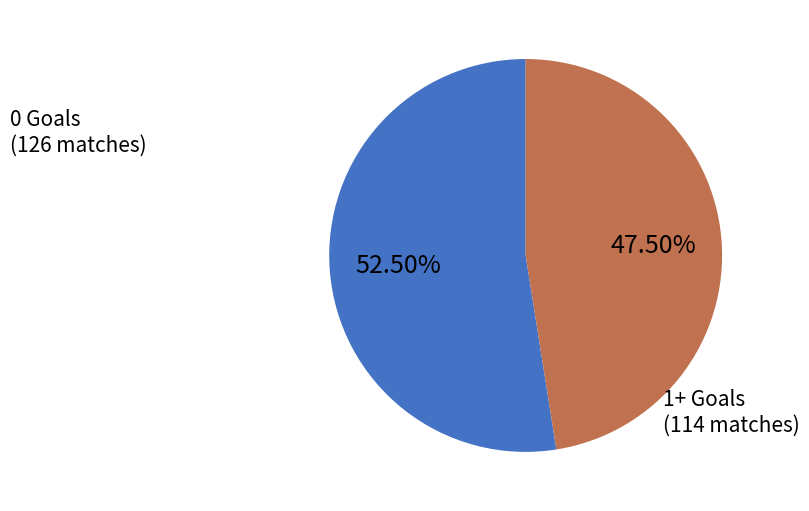

Is there any slice that represents more than half of the pie?

Yes